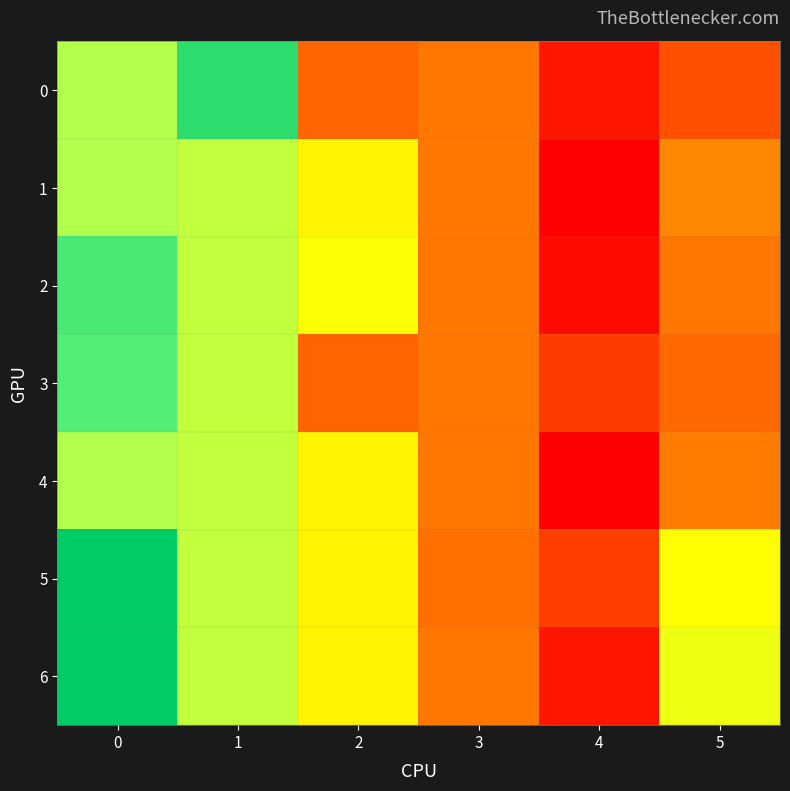

Reading left to right, list all the values displayed in this chart.

0: 0=6.6	1=6.8	2=6.2	3=6.2	4=6.1	5=6.2
1: 0=6.6	1=6.5	2=6.4	3=6.2	4=6.0	5=6.2
2: 0=6.7	1=6.5	2=6.4	3=6.2	4=6.0	5=6.2
3: 0=6.7	1=6.5	2=6.2	3=6.2	4=6.1	5=6.2
4: 0=6.6	1=6.5	2=6.4	3=6.2	4=6.0	5=6.2
5: 0=6.9	1=6.5	2=6.4	3=6.2	4=6.1	5=6.4
6: 0=6.9	1=6.5	2=6.4	3=6.2	4=6.1	5=6.5